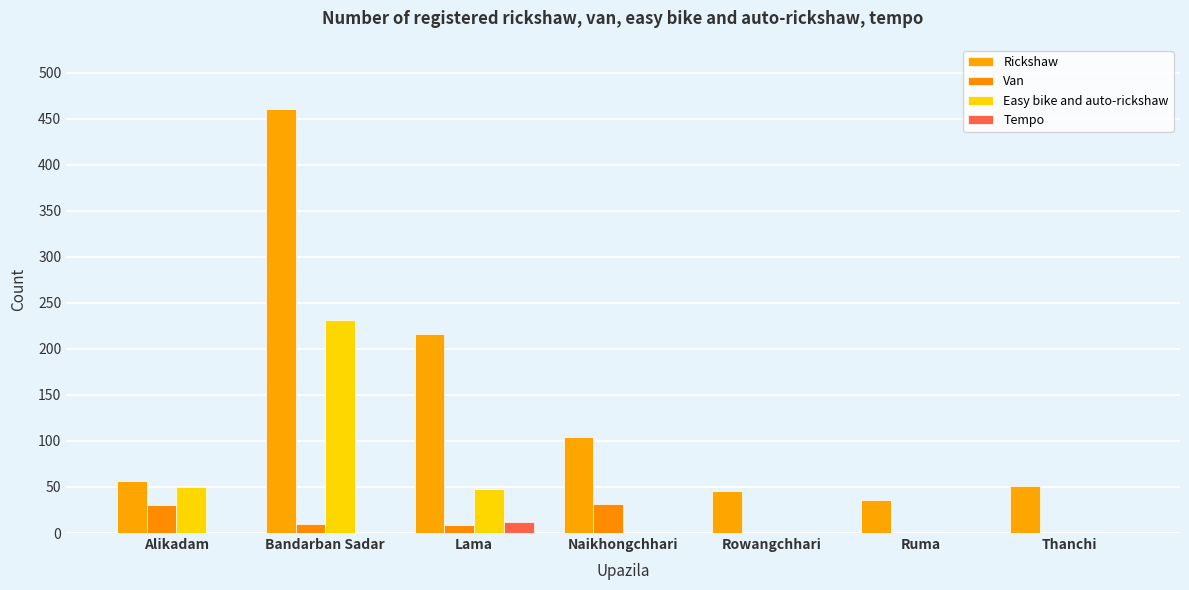

Rank the series at Lama from lowest to highest value.

Van, Tempo, Easy bike and auto-rickshaw, Rickshaw